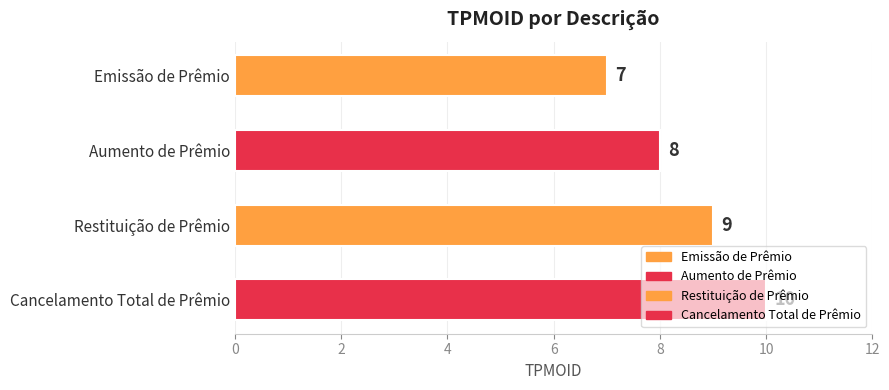

Which label corresponds to the largest value in the chart?

Cancelamento Total de Prêmio